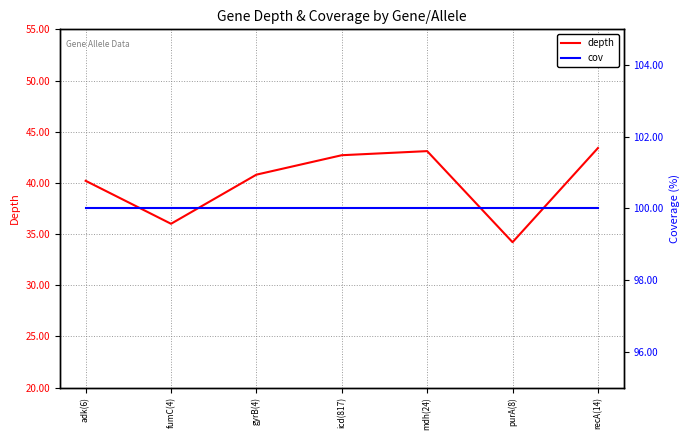

True or false: depth has a value of 24.7 at adk(6).

False